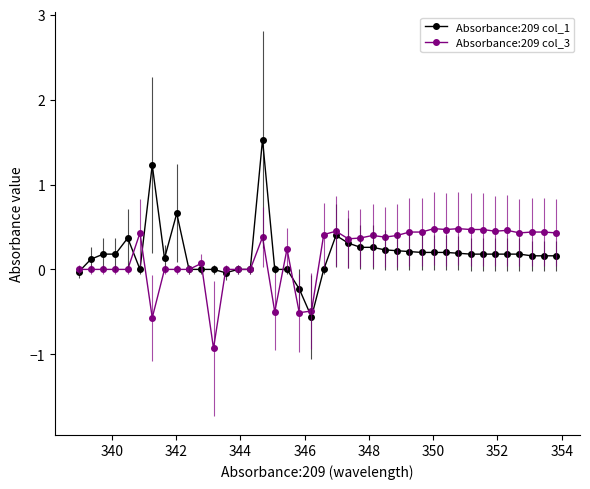

What is the value of the Absorbance:209 col_3 point at the 28th from the left?

0.4